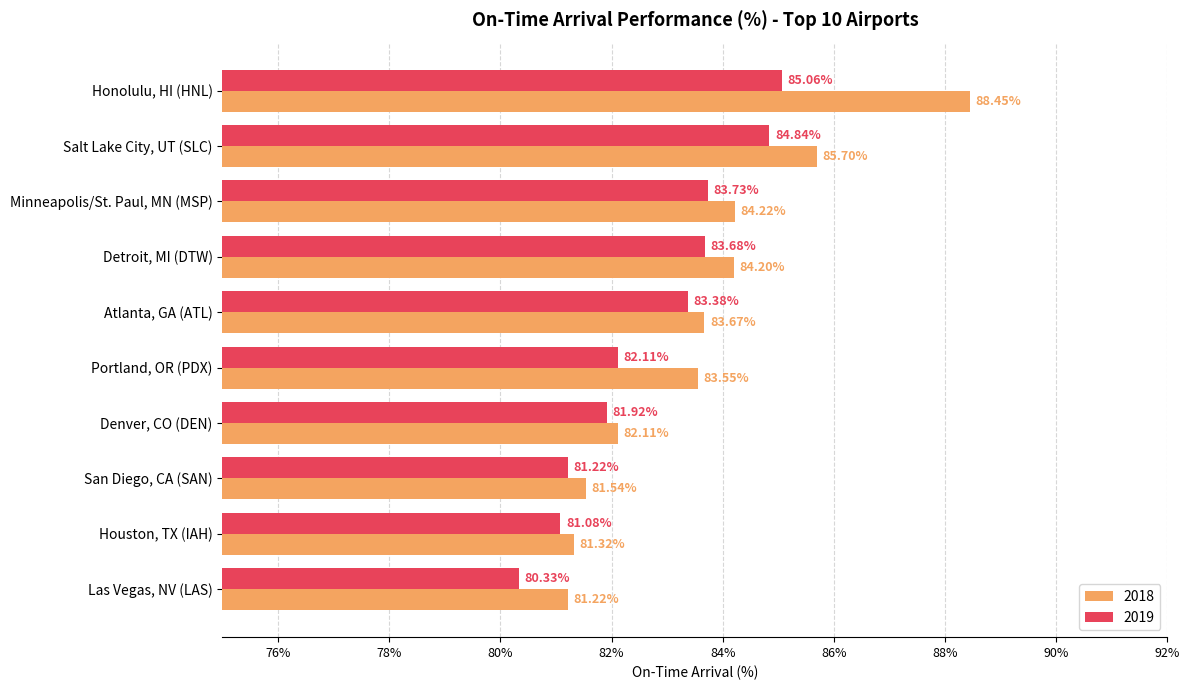

At which category is the sum across all series the highest?

Honolulu, HI (HNL)